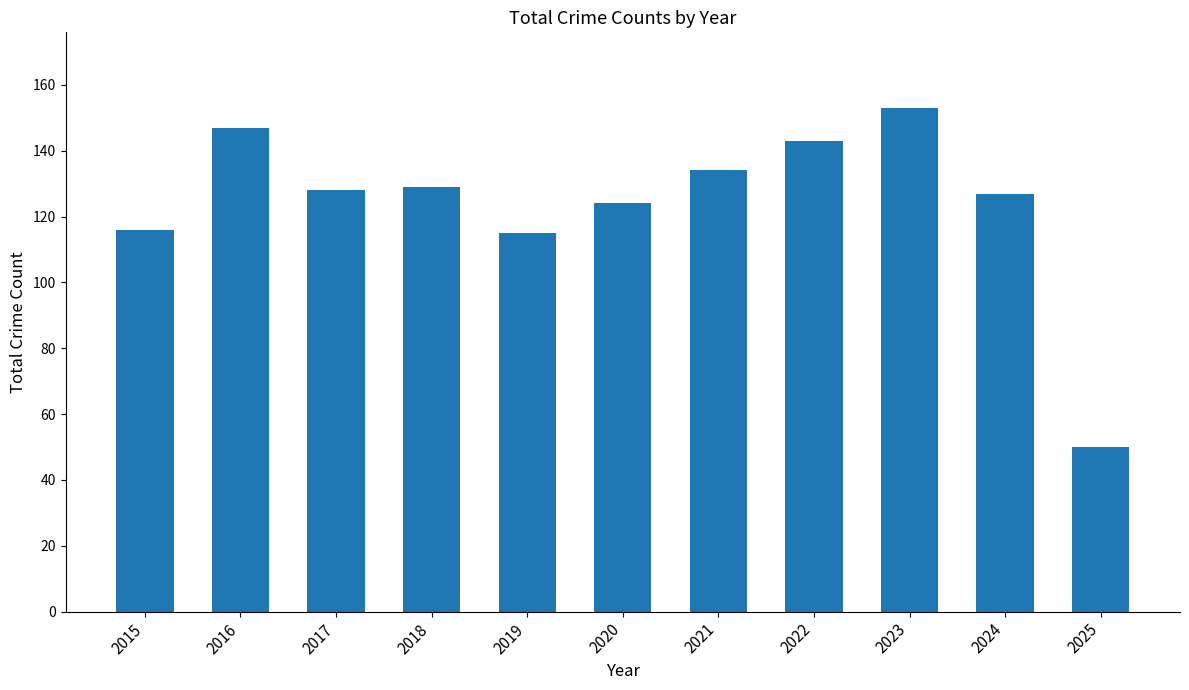

How many bars are there in total?

11